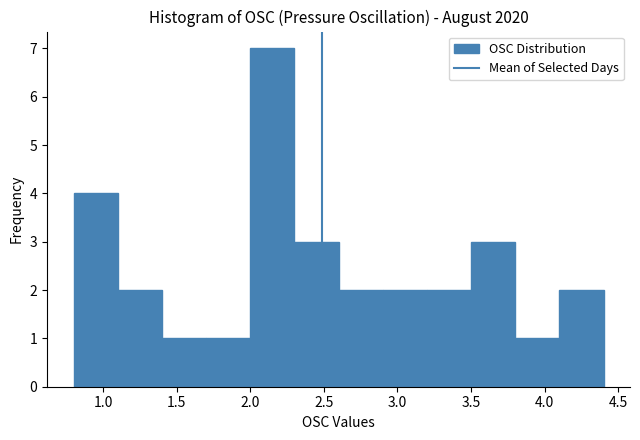

Reading left to right, list every bar in this chart as the range it spans on the x-axis followed by its height. The values are not printed on the chart, so give them approximately, as read against the axis.

0.8 to 1.1: 4
1.1 to 1.4: 2
1.4 to 1.7: 1
1.7 to 2.0: 1
2.0 to 2.3: 7
2.3 to 2.6: 3
2.6 to 2.9: 2
2.9 to 3.2: 2
3.2 to 3.5: 2
3.5 to 3.8: 3
3.8 to 4.1: 1
4.1 to 4.4: 2